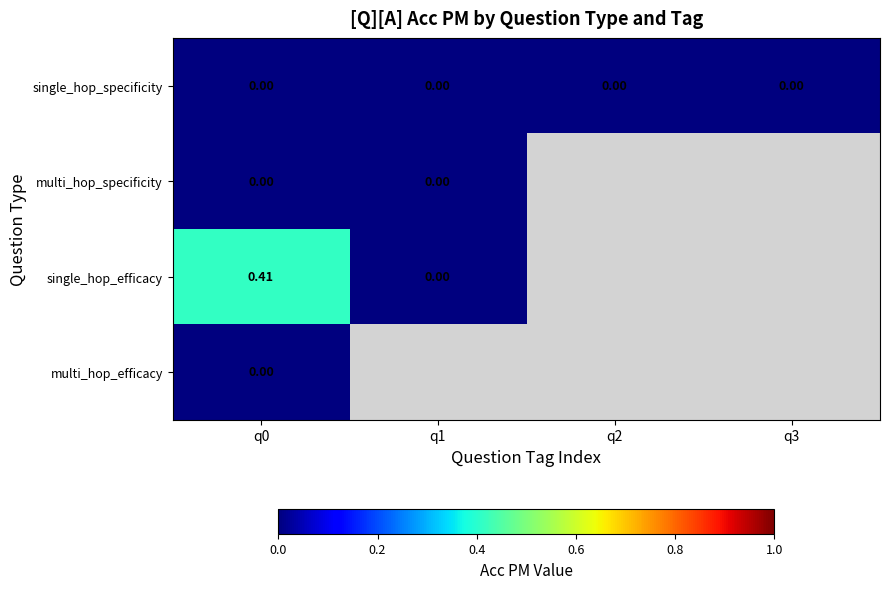

Which label corresponds to the smallest value in the chart?

q0